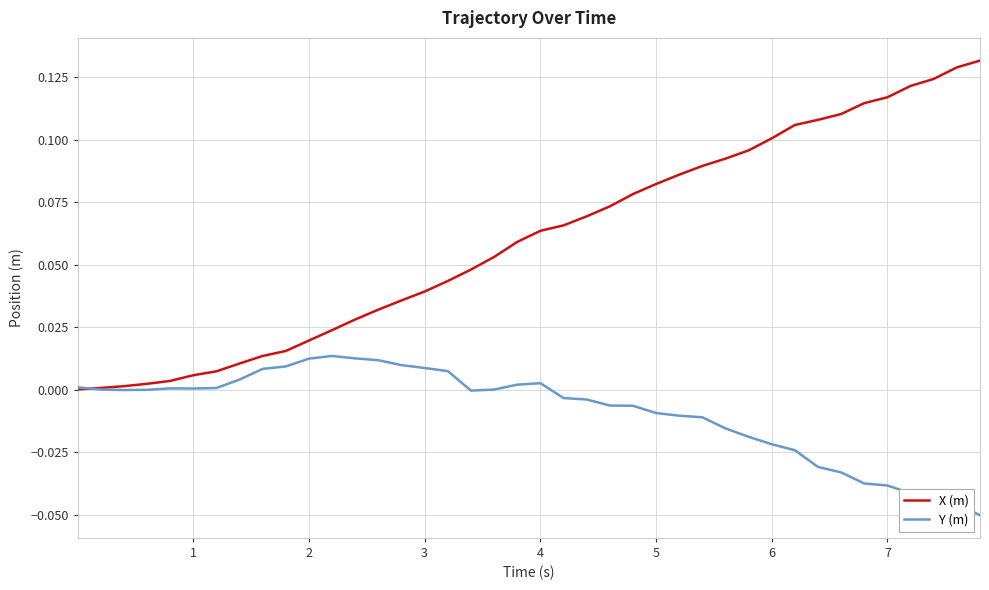

List the series in order of their overall mean, highest first.

X (m), Y (m)